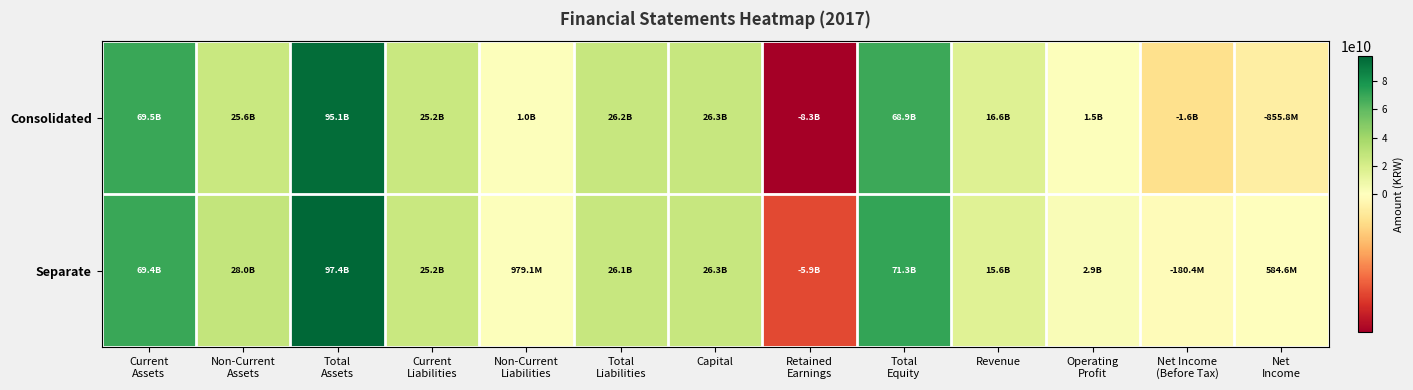

List the series in order of their overall mean, lowest first.

Consolidated, Separate